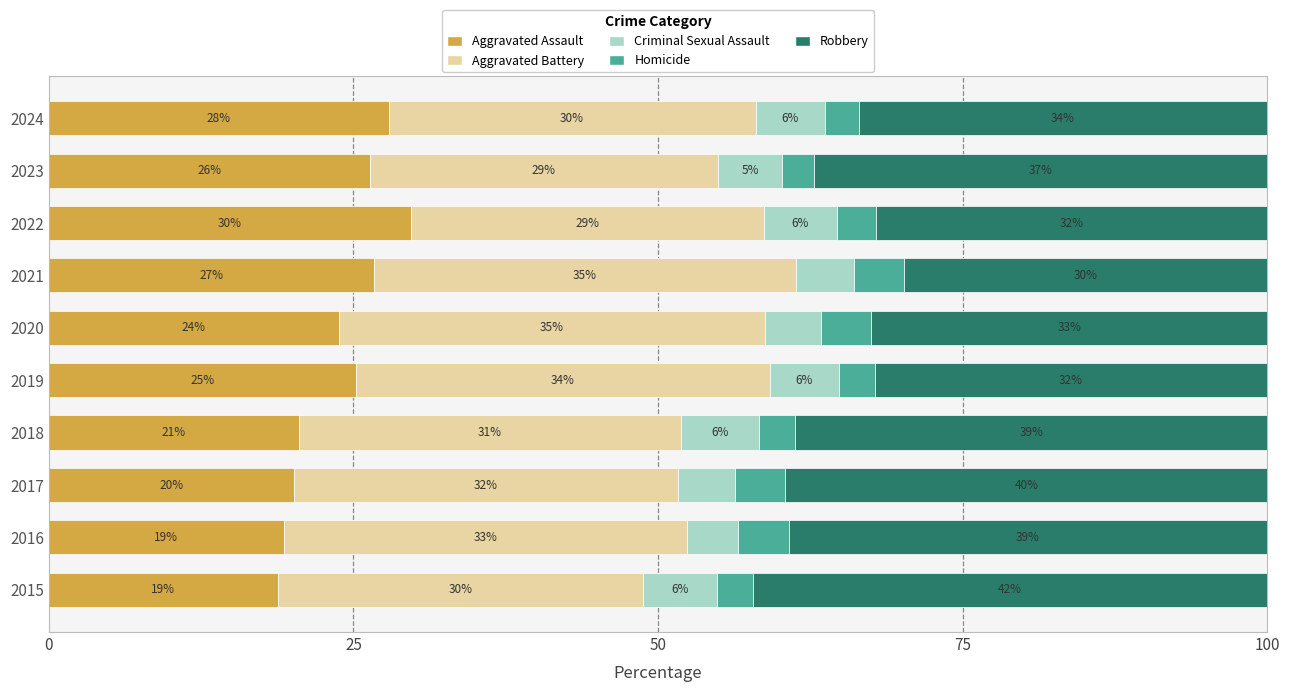

How many data points does each series have?

10